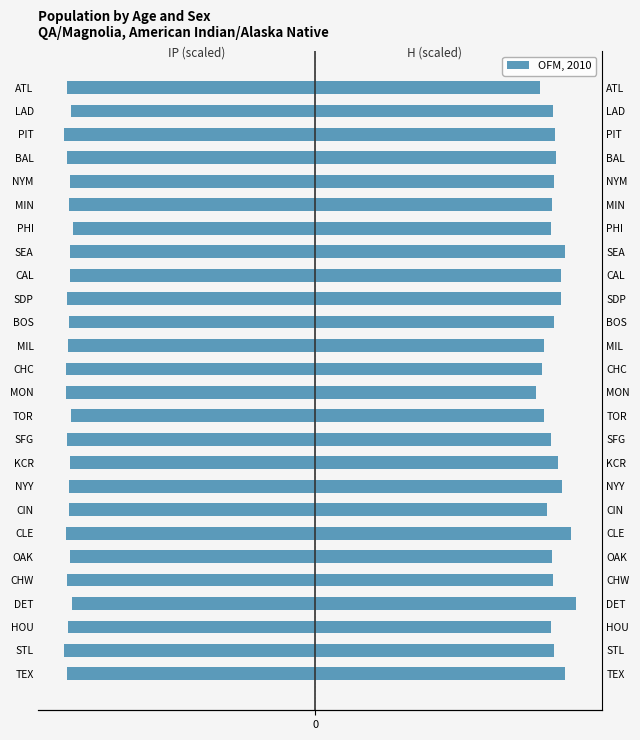

Rank the series by their maximum value, from lowest to highest.

IP, H